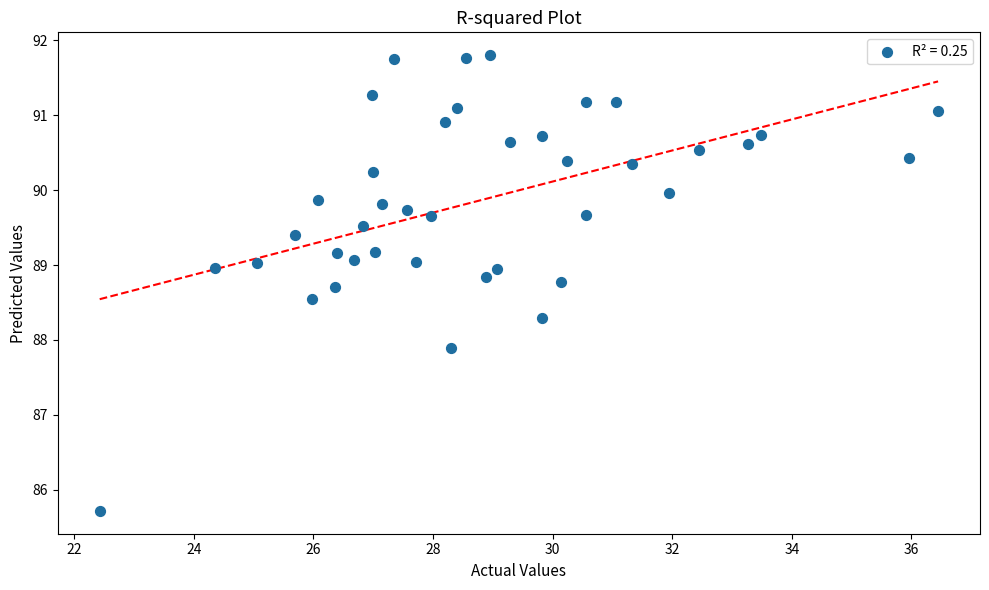

What is the range of X values (max minus min)?

14.0